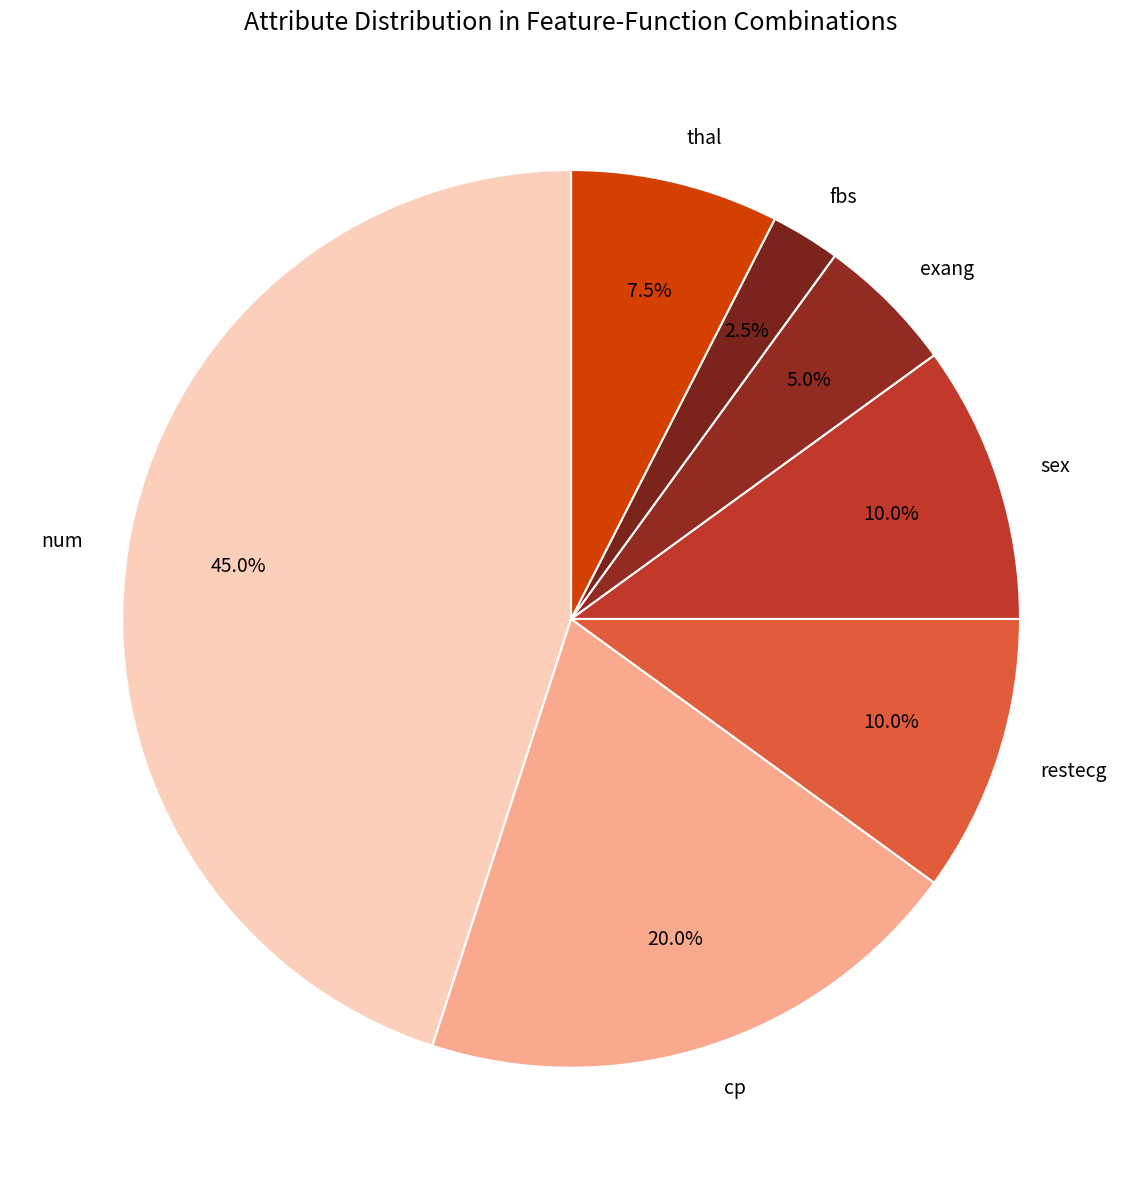

To the nearest percent, what is the average slice percentage?

14%